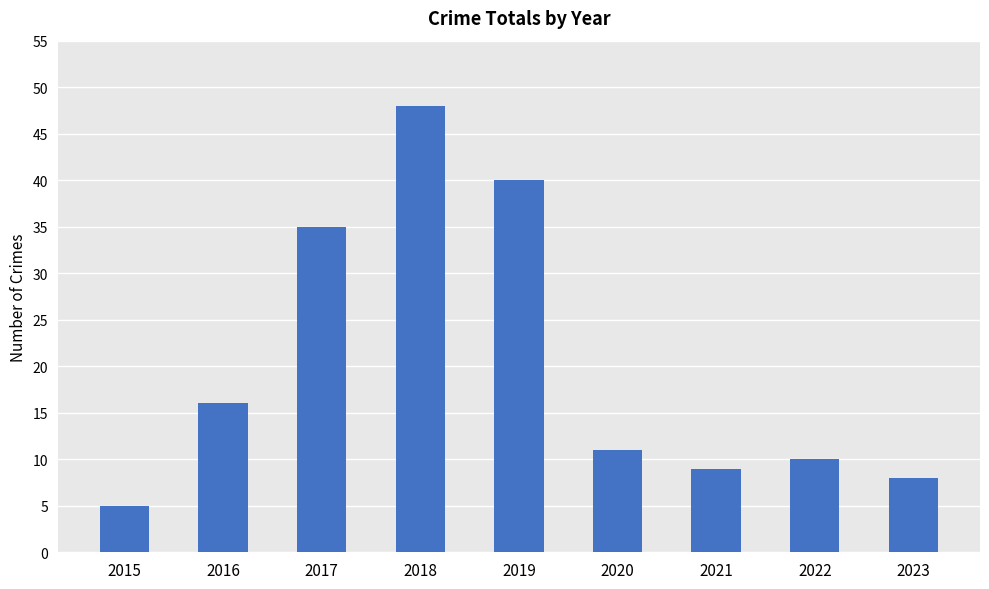

What is the ratio of the value at 2016 to the value at 2019?

0.4